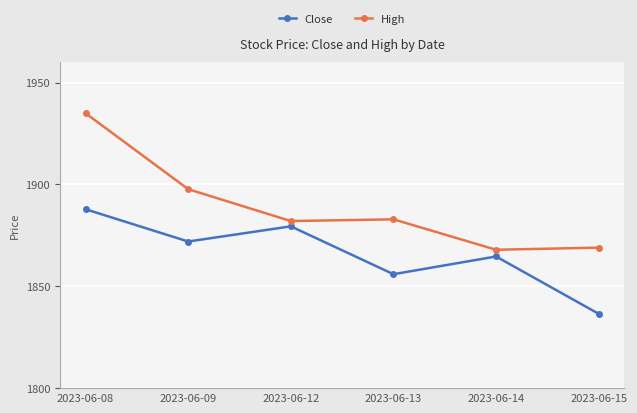

What is the difference between the Close values at 2023-06-15 and 2023-06-08?

51.3